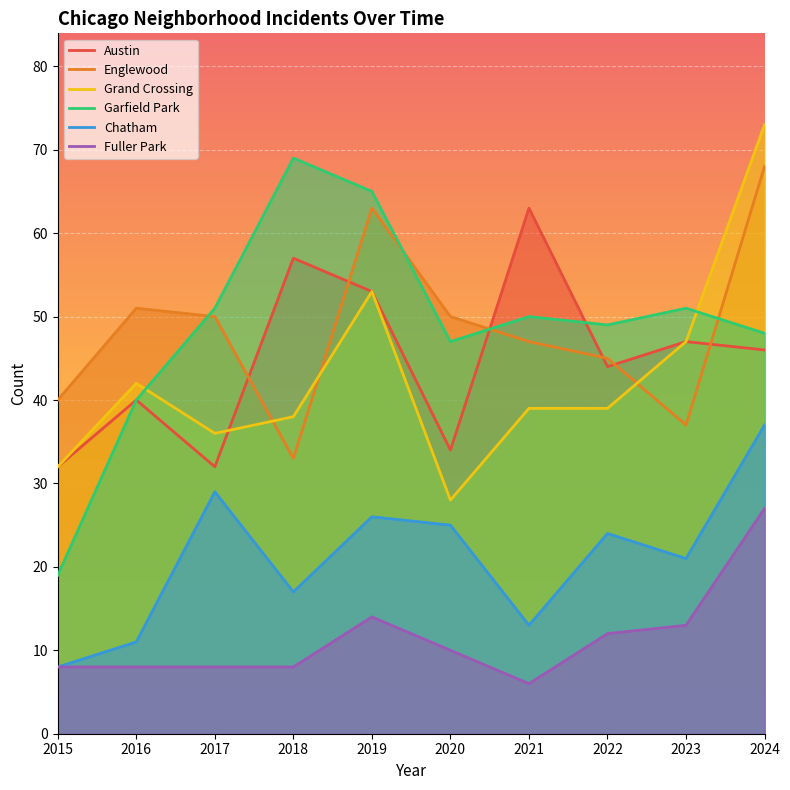

The value of Englewood at 2019 is 111. True or false?

False